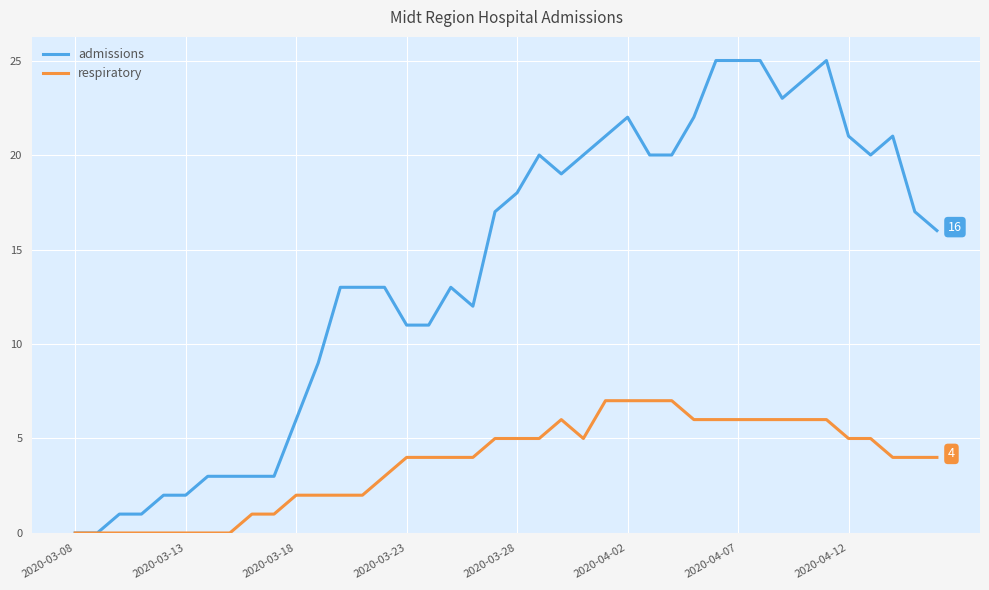

What is the highest value of the respiratory series?

7